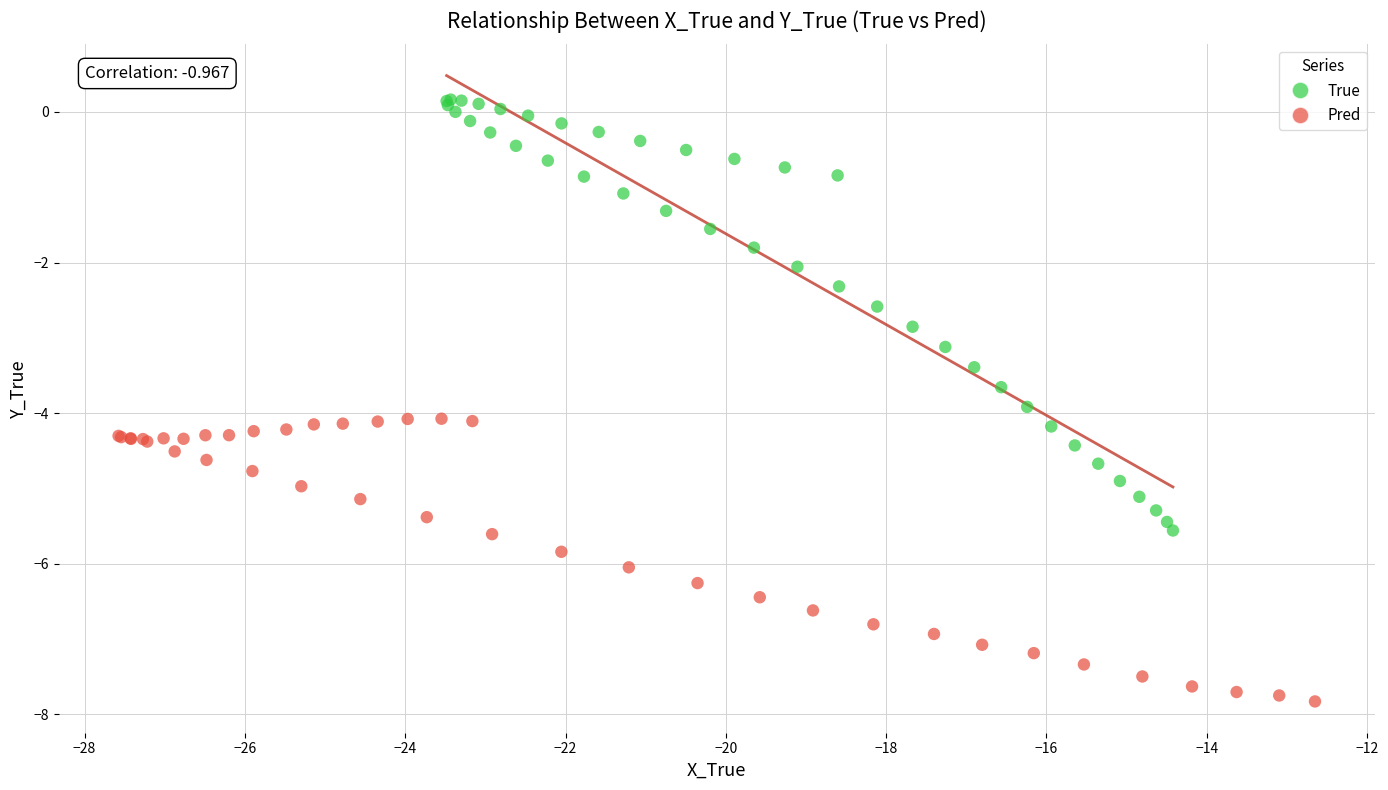

Which series has the widest spread of Y values?

True